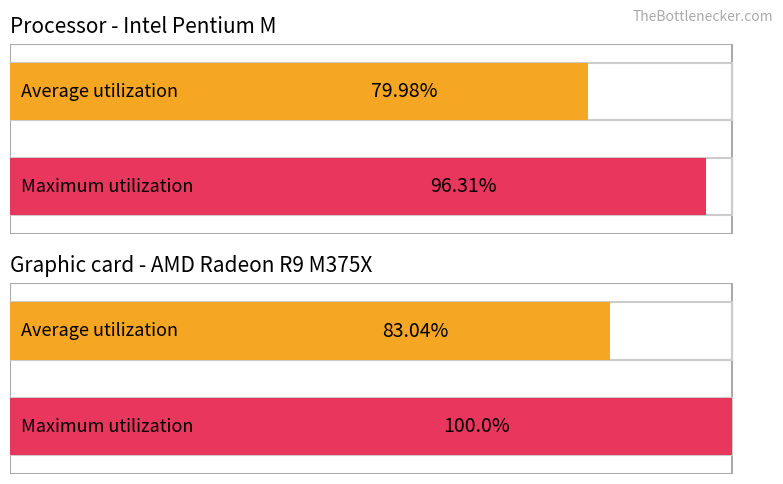

List the series in order of their overall mean, lowest first.

Average utilization, Maximum utilization